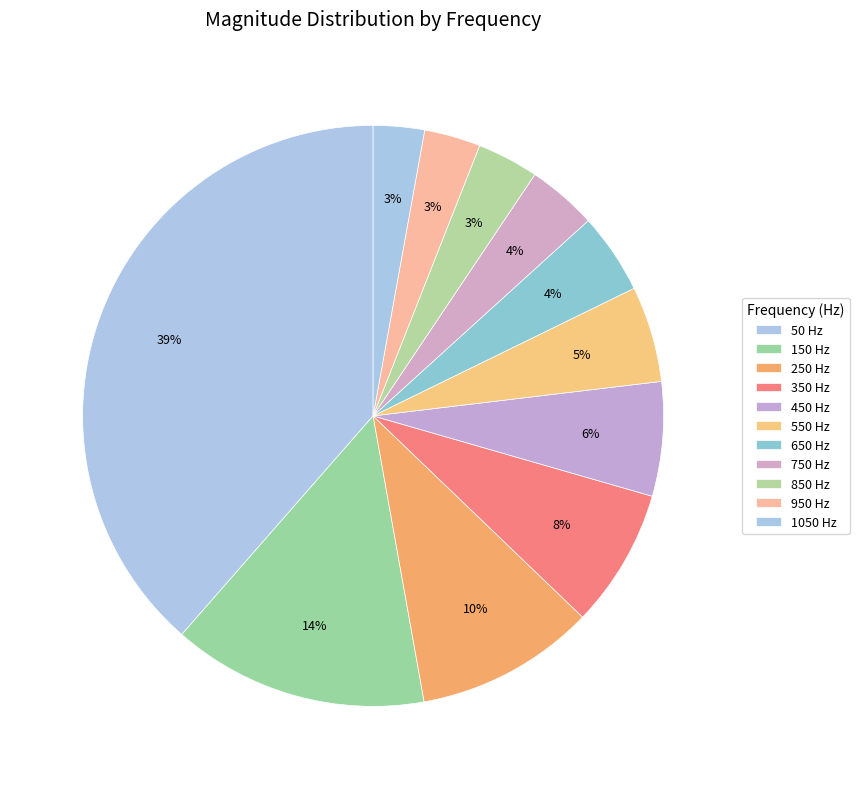

Count the number of slices in the pie.

11